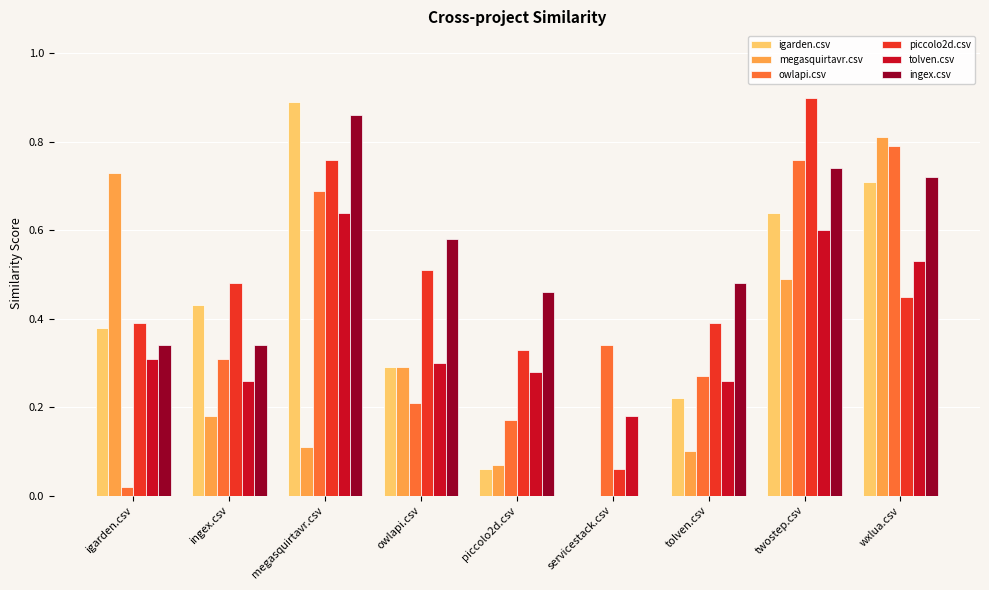

What is the total value across all series at owlapi.csv?

2.2